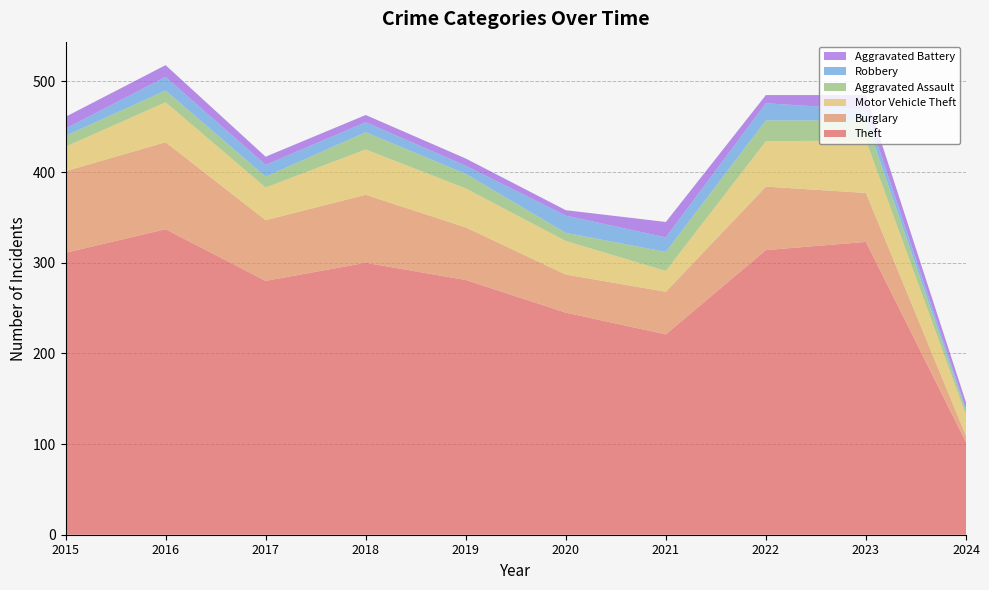

Reading left to right, transcribe all the data shown in this chart.

Theft: 2015=311	2016=337	2017=280	2018=300	2019=281	2020=245	2021=221	2022=314	2023=323	2024=102
Burglary: 2015=90	2016=96	2017=67	2018=75	2019=58	2020=42	2021=47	2022=70	2023=54	2024=7
Motor Vehicle Theft: 2015=27	2016=44	2017=36	2018=50	2019=43	2020=37	2021=23	2022=50	2023=58	2024=23
Aggravated Assault: 2015=12	2016=13	2017=12	2018=19	2019=16	2020=9	2021=21	2022=23	2023=22	2024=4
Robbery: 2015=8	2016=15	2017=13	2018=11	2019=9	2020=19	2021=16	2022=19	2023=12	2024=3
Aggravated Battery: 2015=13	2016=13	2017=9	2018=8	2019=8	2020=6	2021=17	2022=9	2023=16	2024=7